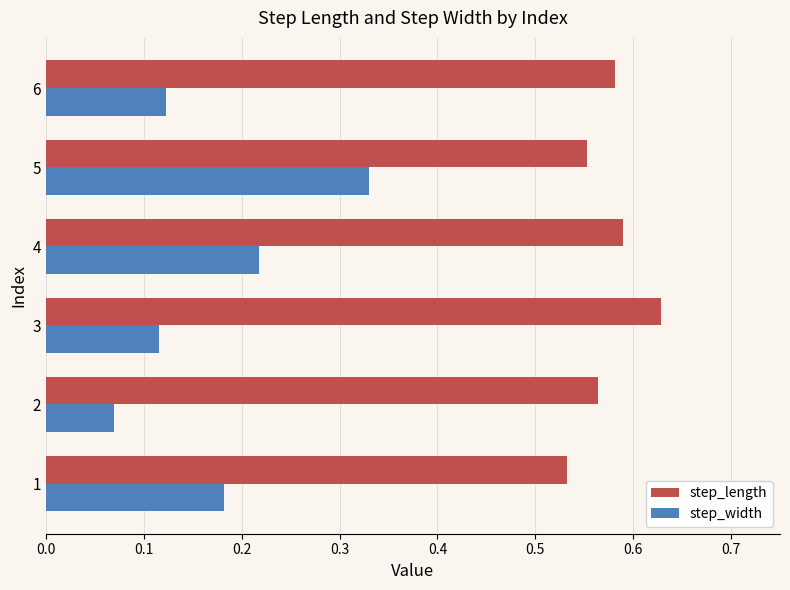

At which category does the chart reach its peak across all series?

3